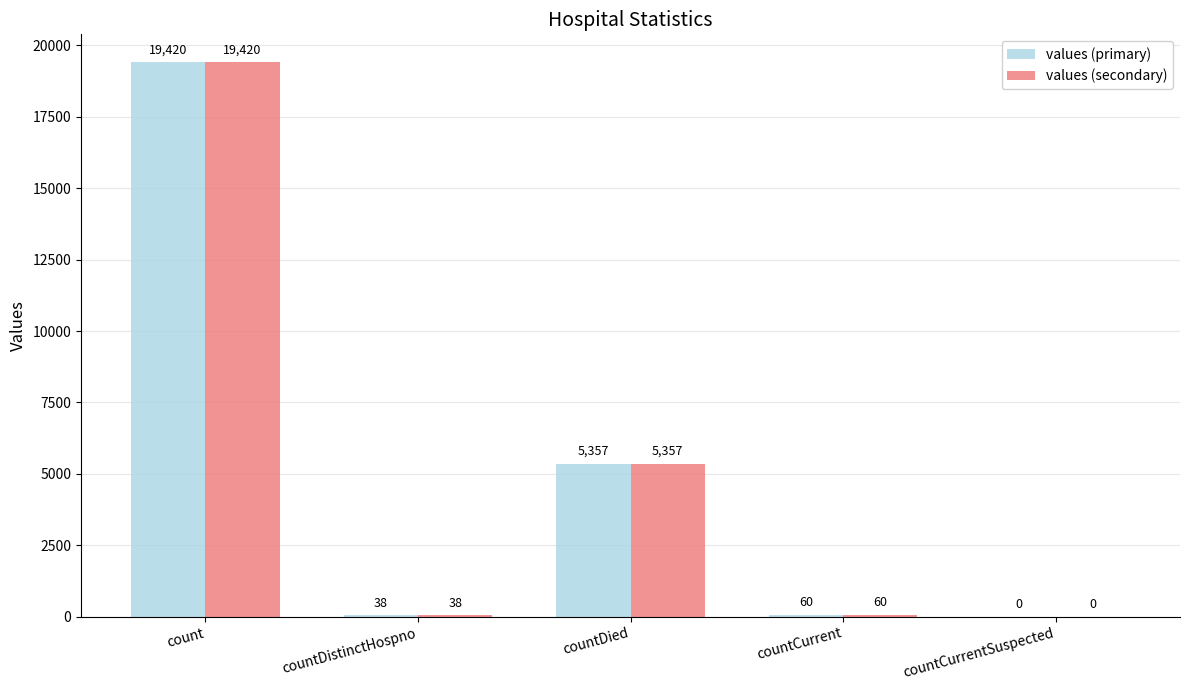

At which category is the sum across all series the highest?

count